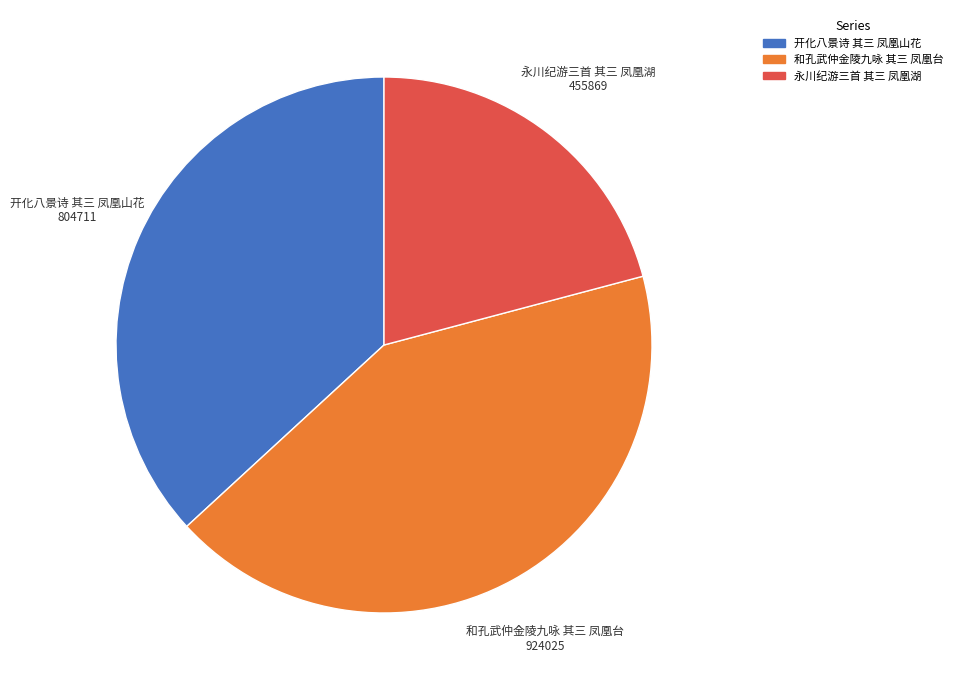

True or false: 永川纪游三首 其三 凤凰湖 accounts for 9% of the total.

False